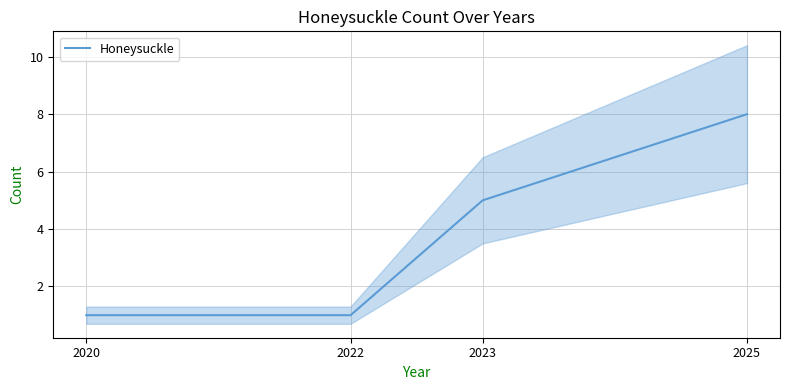

What is the change in value from 2020 to 2025?

+7